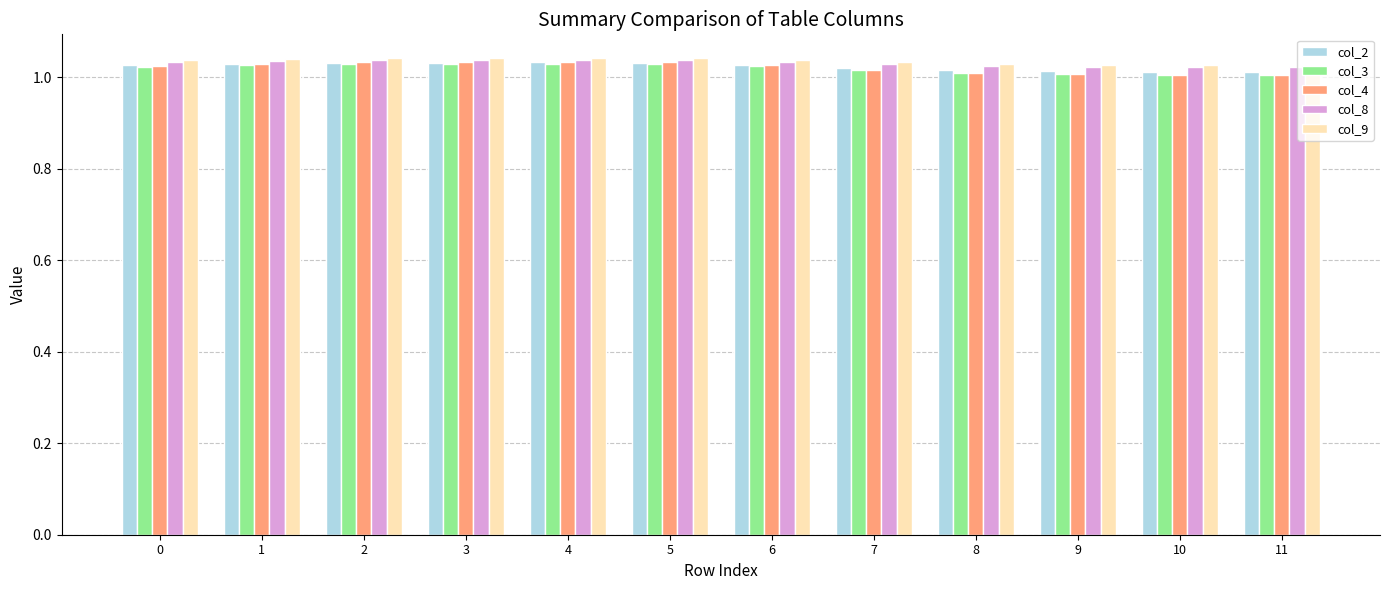

Is the value of col_4 at 11 greater than the value of col_2 at 5?

No